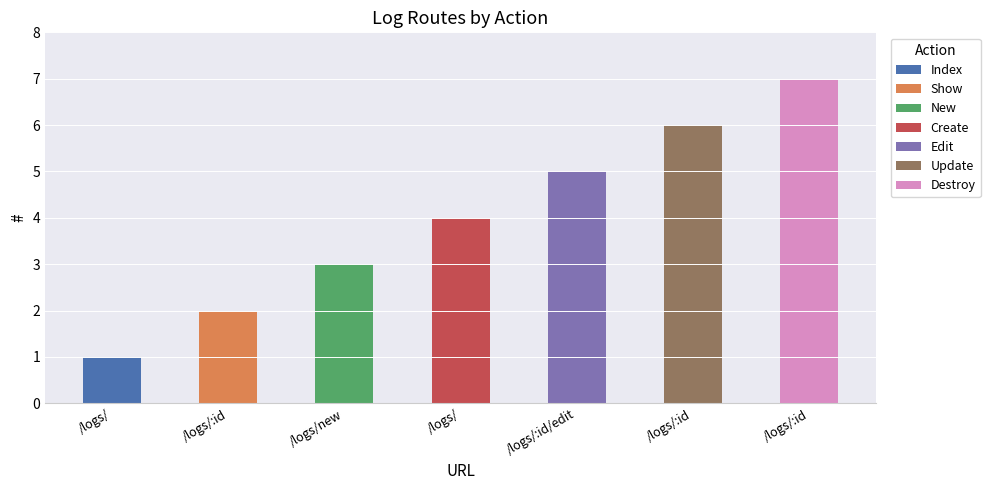

Which has a higher value, /logs/:id/edit or /logs/:id?

/logs/:id/edit